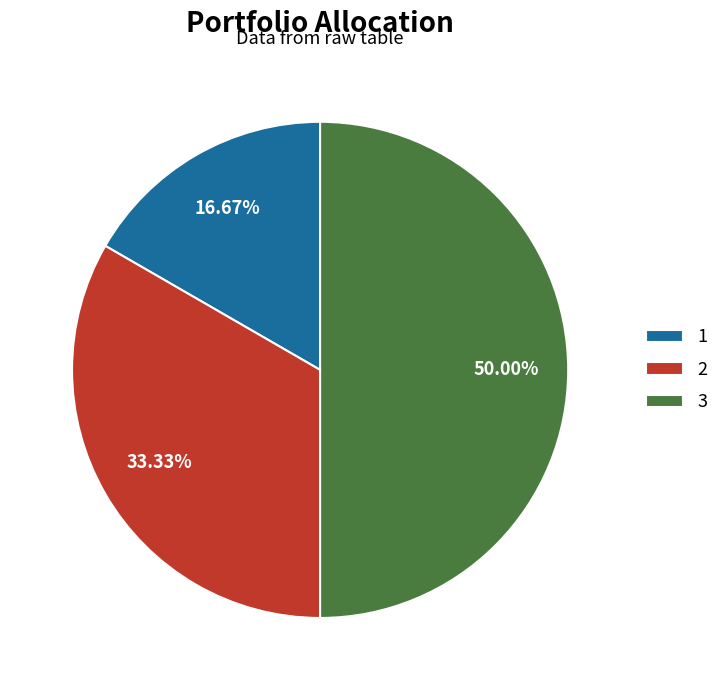

What is the ratio of the value at 3 to the value at 2?

1.5